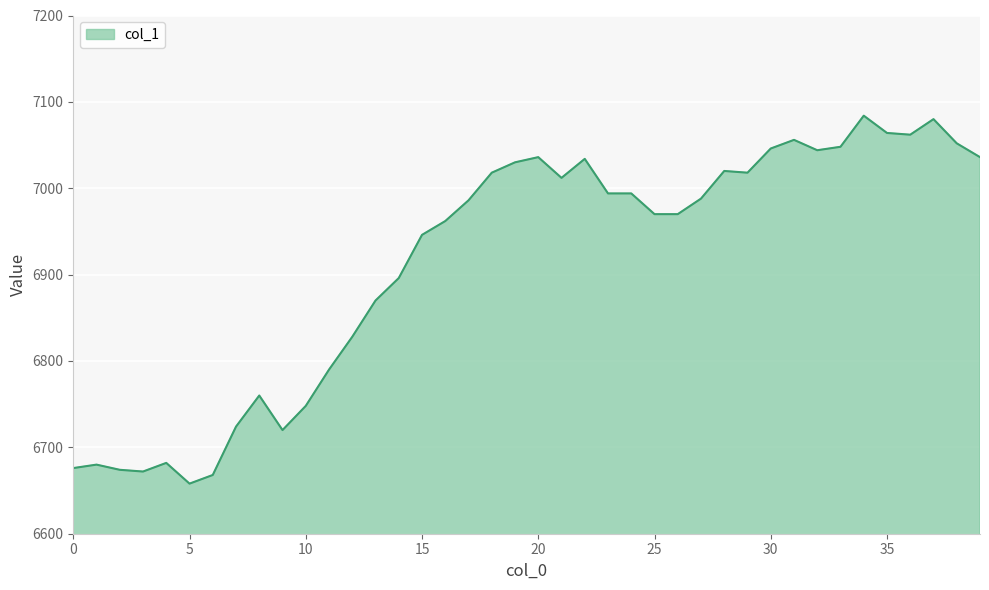

What is the difference between the maximum and minimum values?

426